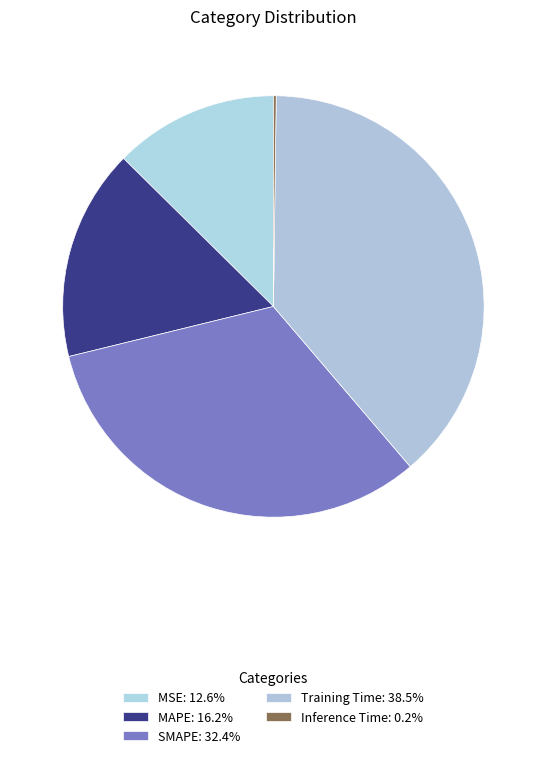

The MSE slice represents 25% of the pie. True or false?

False